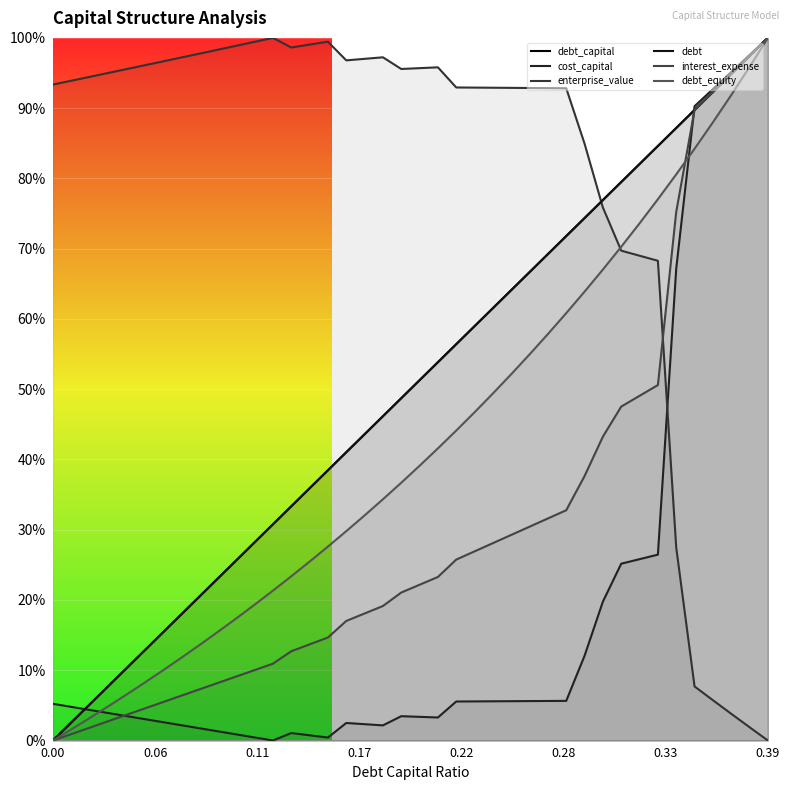

Which series ends up on top after the final intersection of cost_capital and interest_expense?

cost_capital